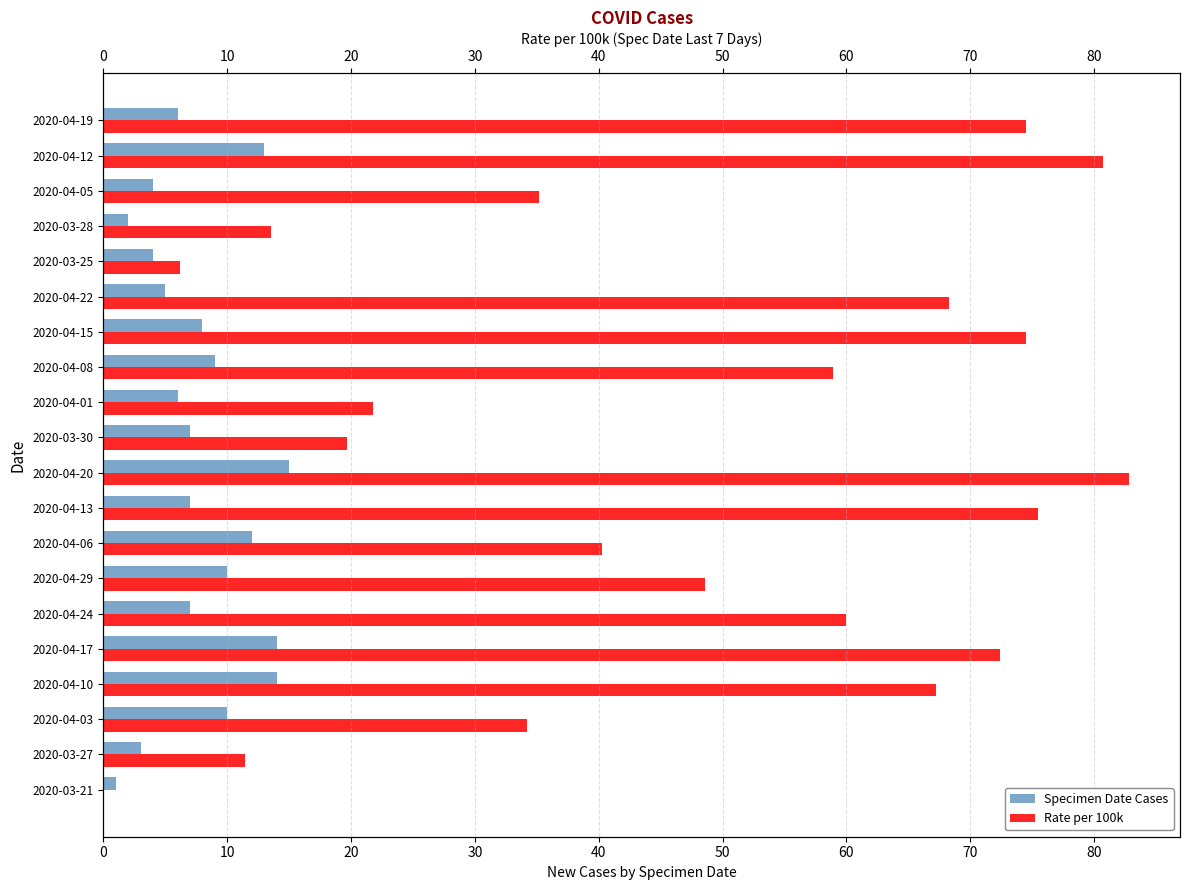

How many series are shown in this chart?

2